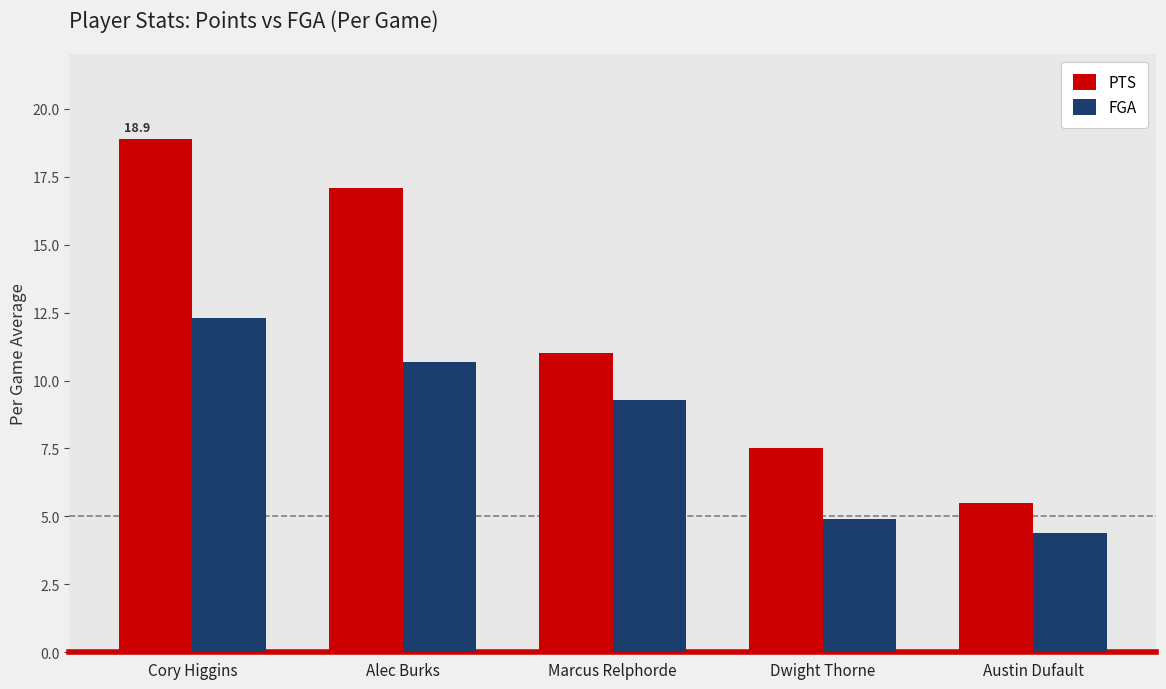

What is the value of the PTS bar at the 3rd from the left?

11.0